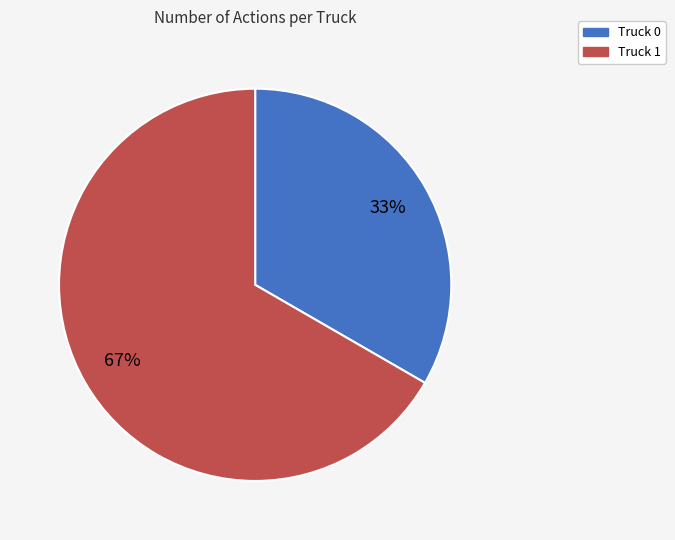

Is it true that Truck 1 is 53% of the pie?

False